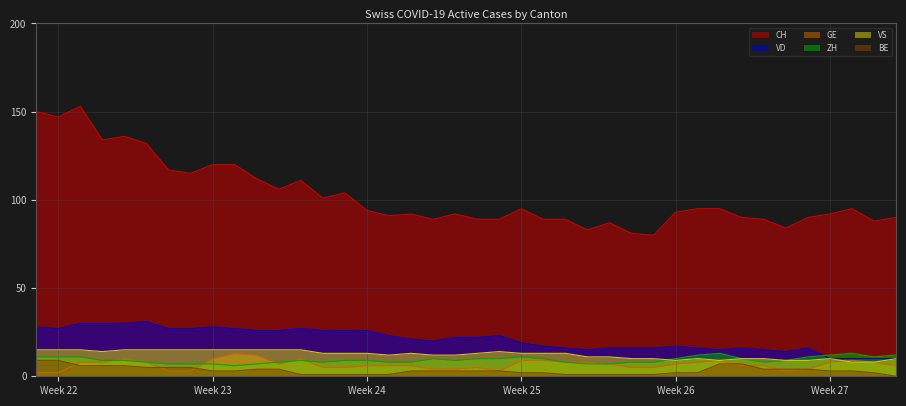

Reading right to left, extract all data points from this chart.

CH: 90	88	95	92	90	84	89	90	95	95	93	80	81	87	83	89	89	95	89	89	92	89	92	91	94	104	101	111	106	112	120	120	115	117	132	136	134	153	147	150
VD: 10	10	10	10	16	14	15	16	15	16	17	16	16	16	15	16	17	19	23	22	22	20	21	23	26	26	26	27	26	26	27	28	27	27	31	30	30	30	27	28
GE: 6	8	9	8	4	3	6	6	9	8	7	5	5	7	8	8	9	9	3	5	4	4	6	6	6	5	5	10	7	12	13	10	3	3	8	10	8	8	2	2
ZH: 12	11	13	12	11	9	8	10	13	12	10	8	8	7	7	8	10	11	10	10	9	10	8	8	9	9	8	9	8	7	6	7	7	7	8	9	9	11	11	11
VS: 10	8	8	10	9	9	10	10	9	10	9	10	10	11	11	13	13	13	14	13	12	12	13	12	13	13	13	15	15	15	15	15	15	15	15	15	14	15	15	15
BE: 0	2	3	3	4	4	4	7	7	2	2	1	1	1	1	1	2	2	3	3	3	3	3	1	1	1	1	1	4	4	3	3	5	5	5	6	6	6	9	9